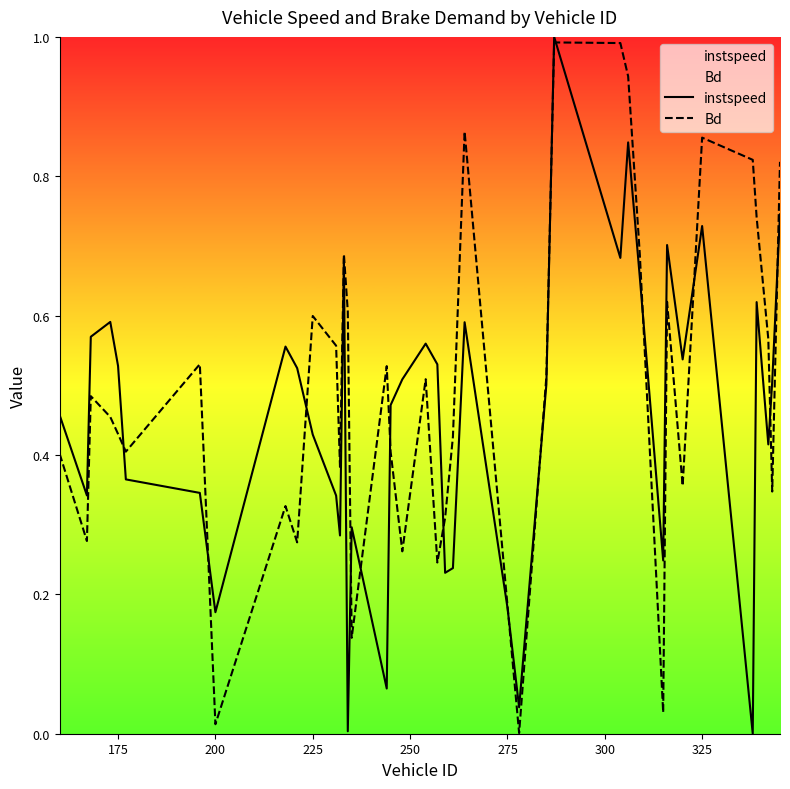

What is the highest value of the instspeed series?

1.0